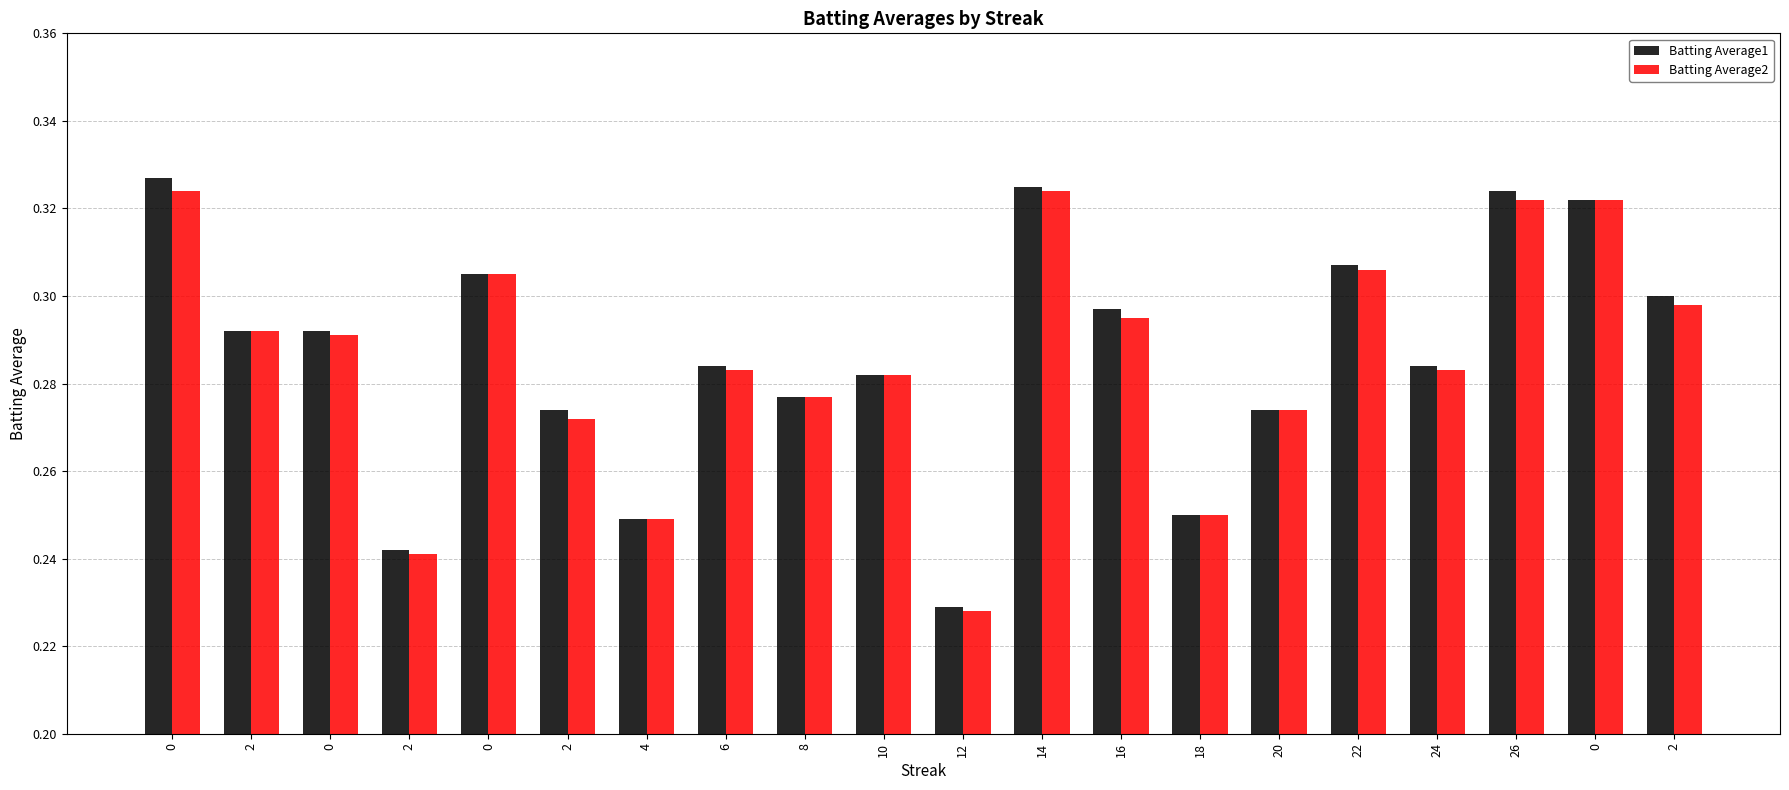

What is the difference between the maximum and second lowest values in the Batting Average2 series?

0.1